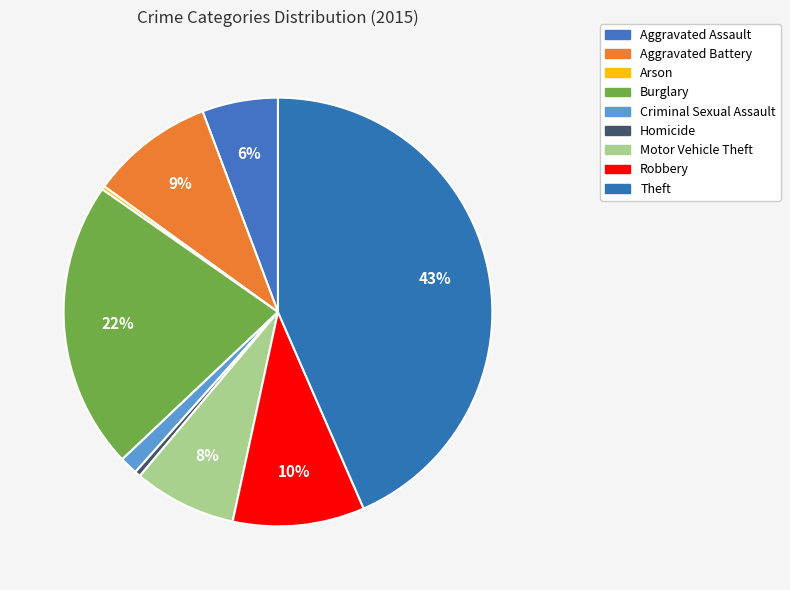

Rank the categories by value from highest to lowest.

Theft, Burglary, Robbery, Aggravated Battery, Motor Vehicle Theft, Aggravated Assault, Criminal Sexual Assault, Homicide, Arson